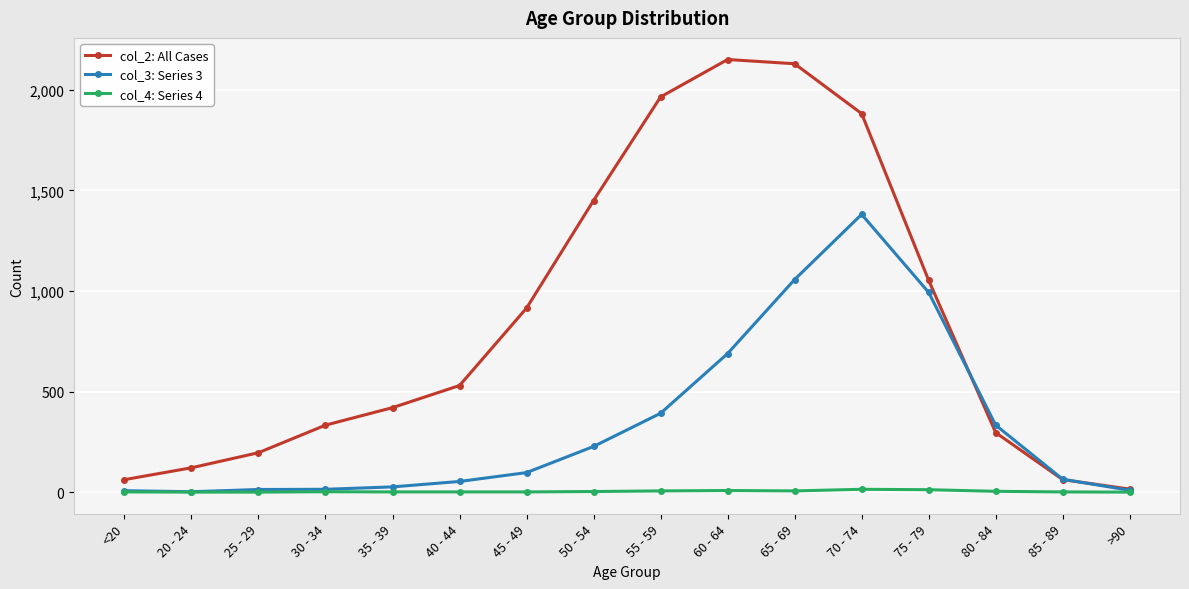

Is it true that col_4: Series 4 equals 6 at 65 - 69?

True